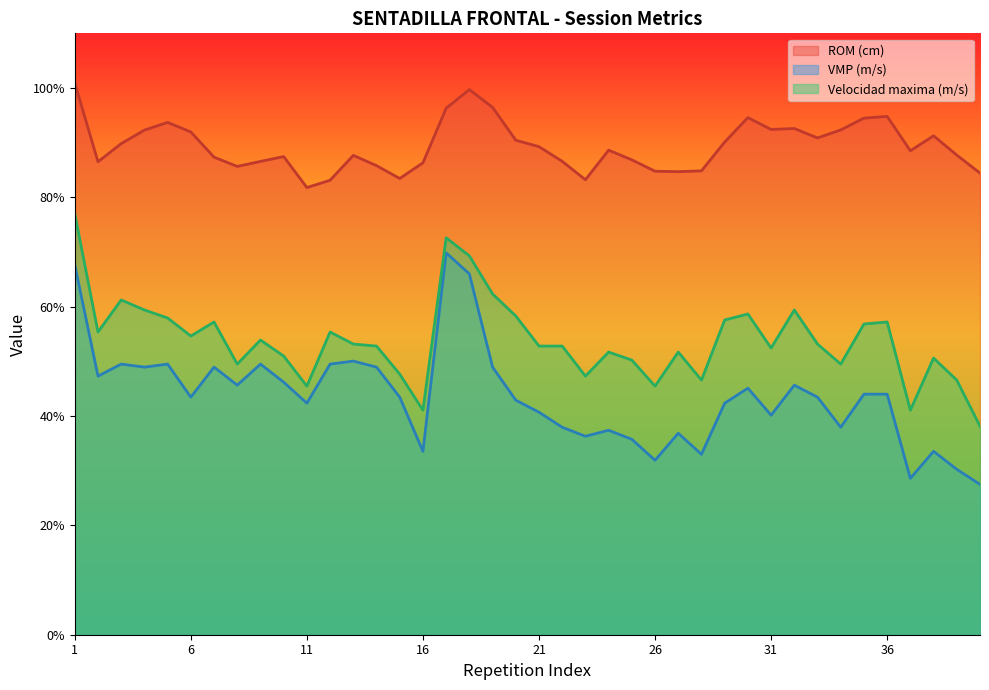

Where does the Velocidad maxima (m/s) series first go above 53?

1